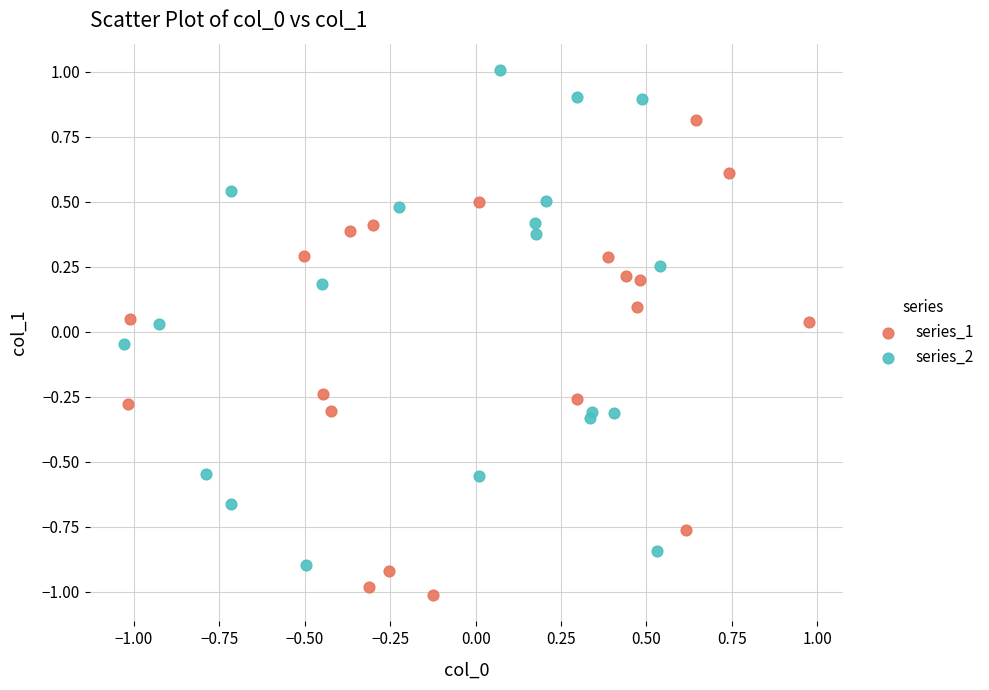

What are all the series names shown in the legend?

series_1, series_2